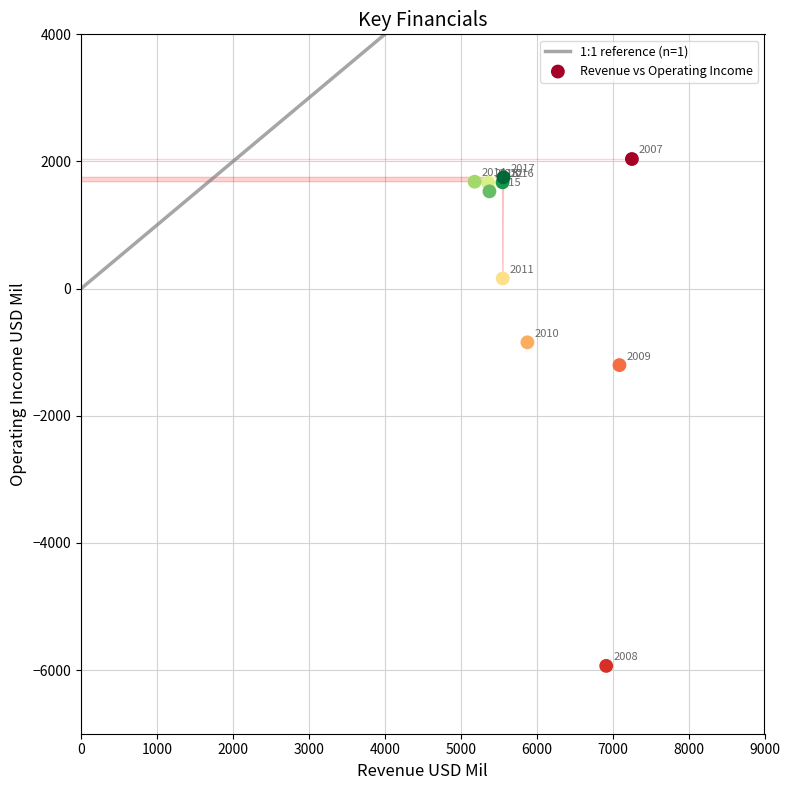

What Y value in the scatter plot is closest to -1947?

-1202